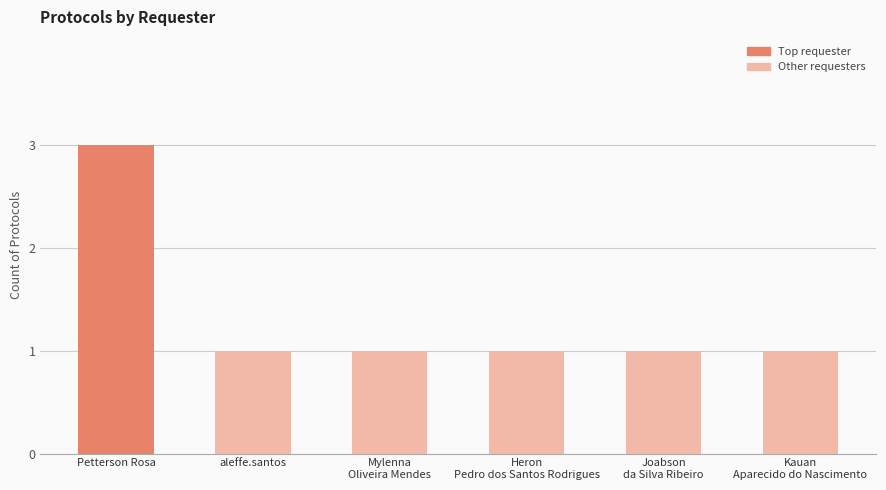

How many bars are there in total?

6